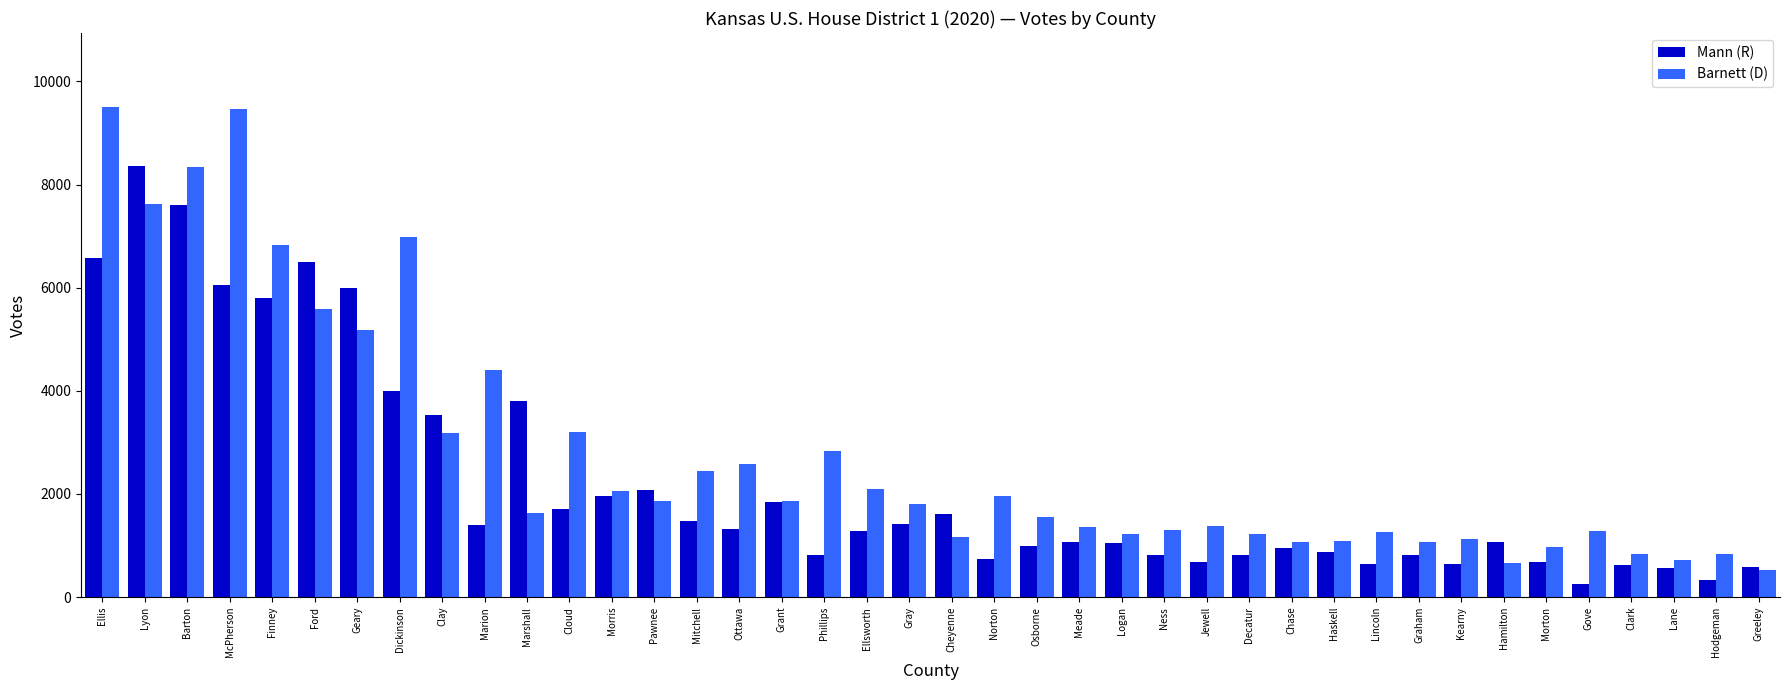

What is the label of the 2nd bar from the right?

Hodgeman